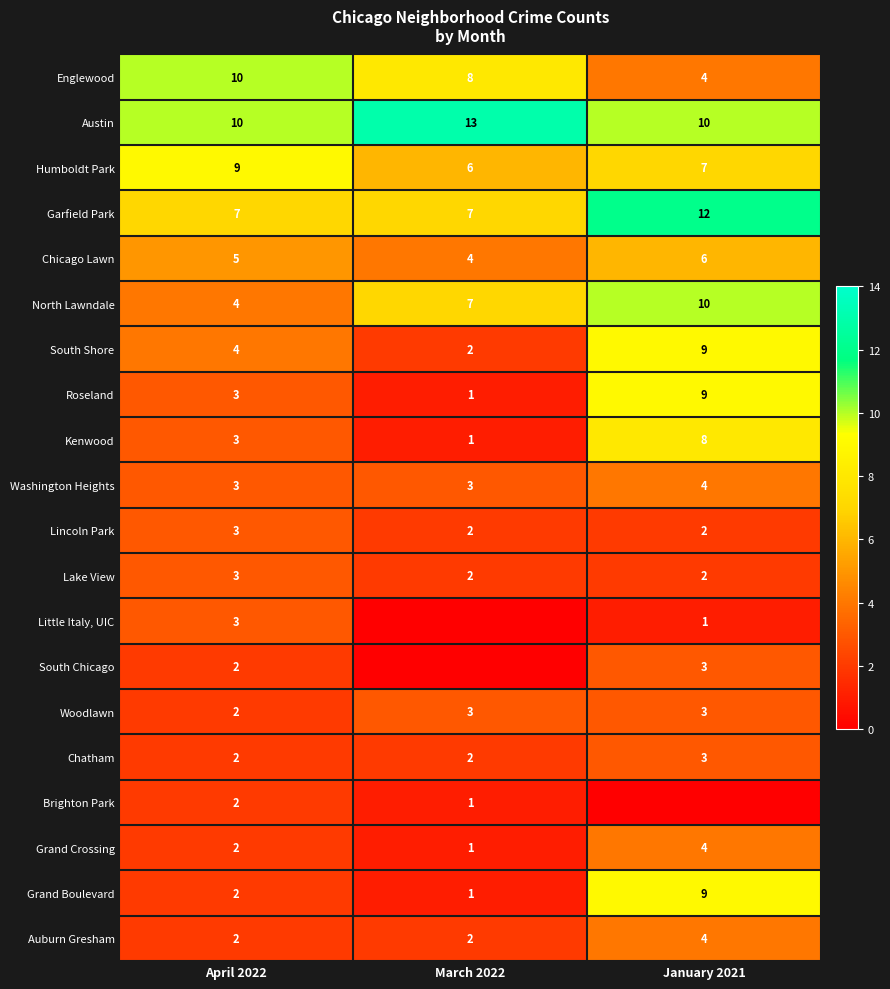

What is the sum of the Roseland values at March 2022 and January 2021?

10